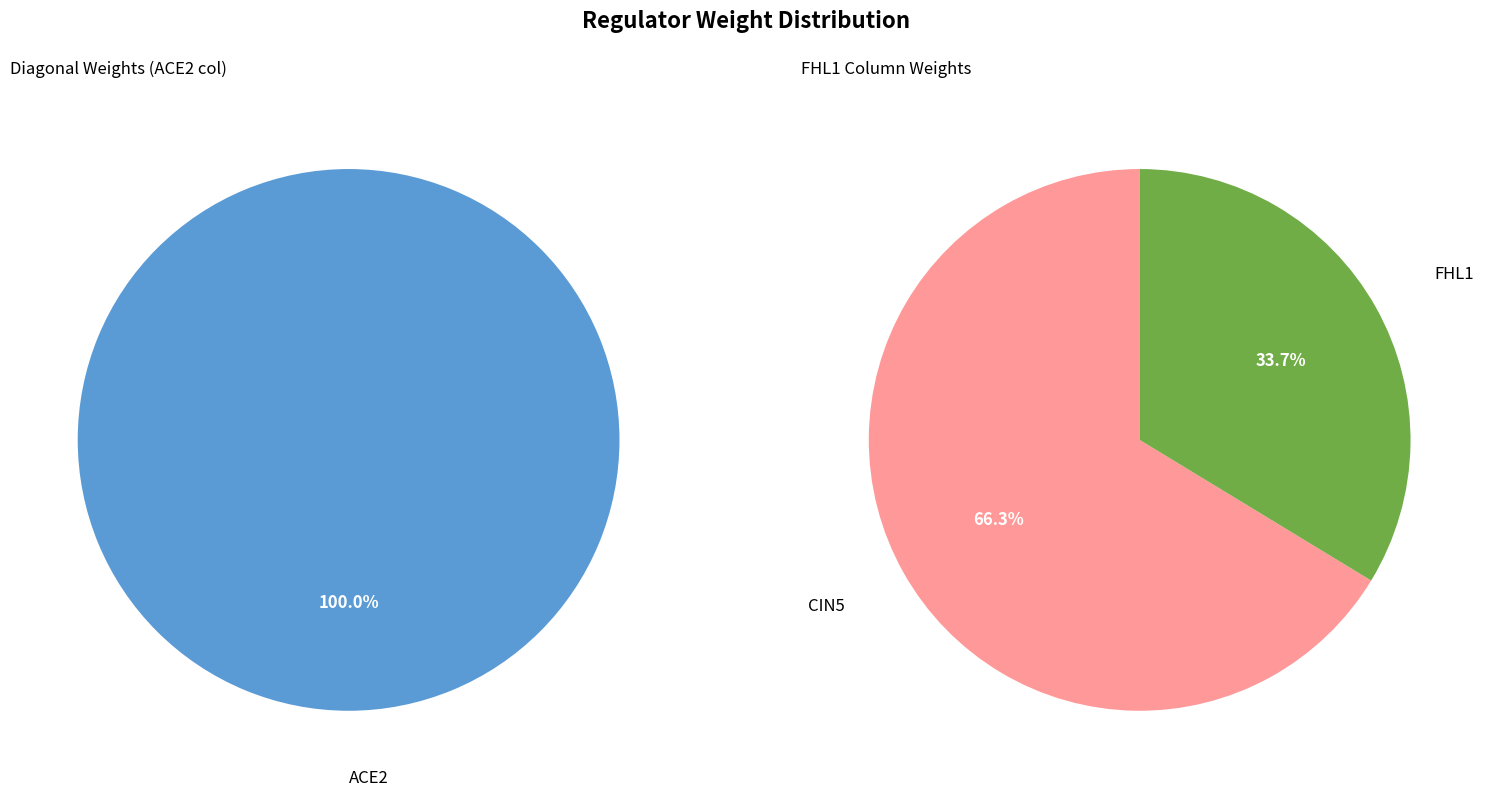

Does any single category account for the majority?

Yes